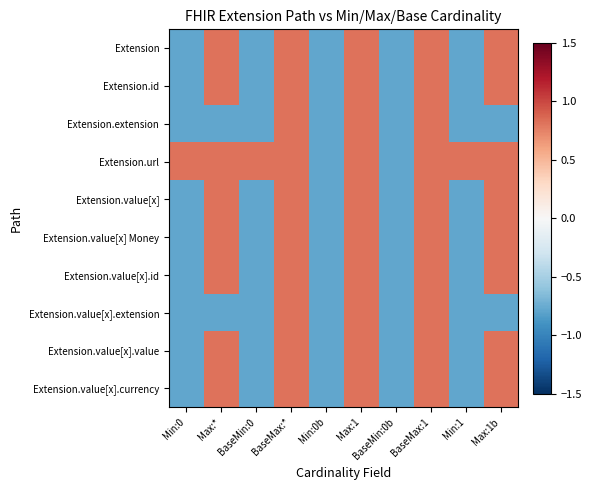

Which series has the largest total across all categories?

Extension.url